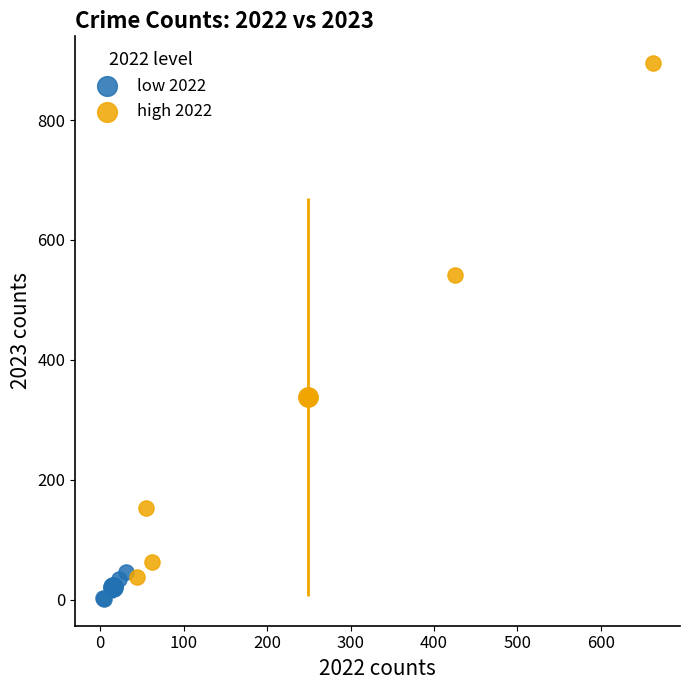

Which series reaches the maximum Y coordinate?

high 2022